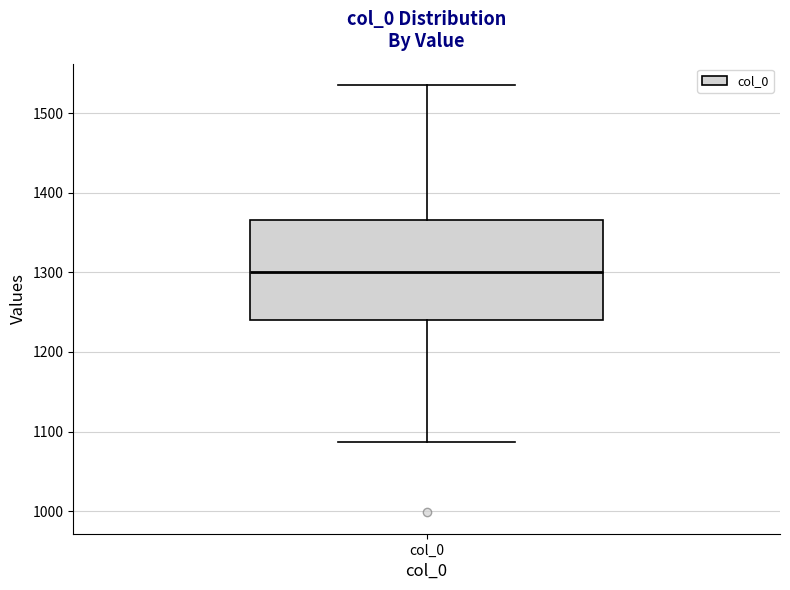

Read this box plot against the y-axis: the position of the median line, the range covered by the box, and the ends of both whiskers. The values are not printed on the chart, so give them approximately, as read against the axis.

median 1300, box 1240 to 1370, whiskers 1090 to 1540